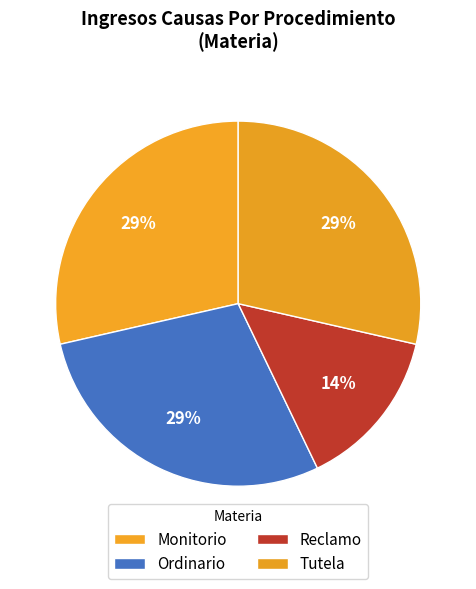

To the nearest percent, what is the average slice percentage?

25%